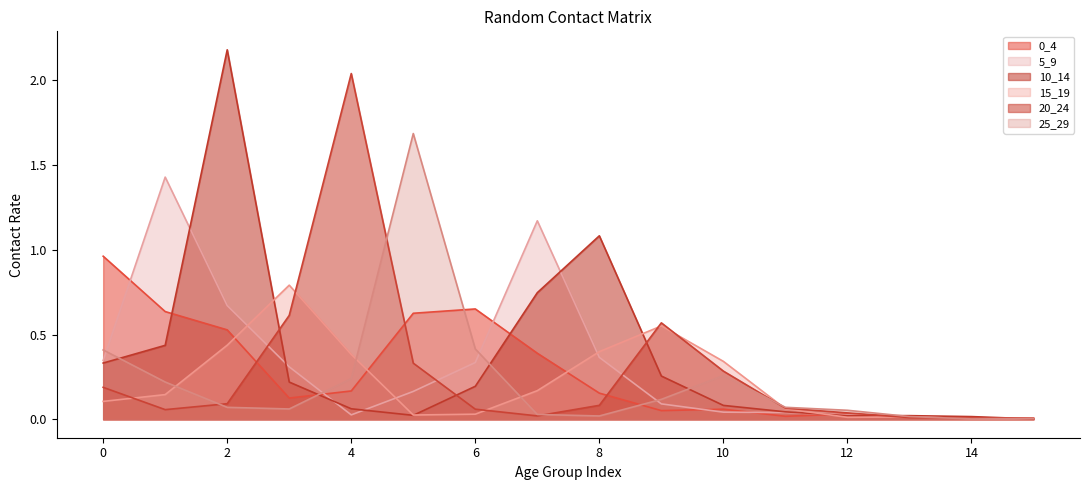

Between 4 and 13, which series saw the biggest shift?

20_24